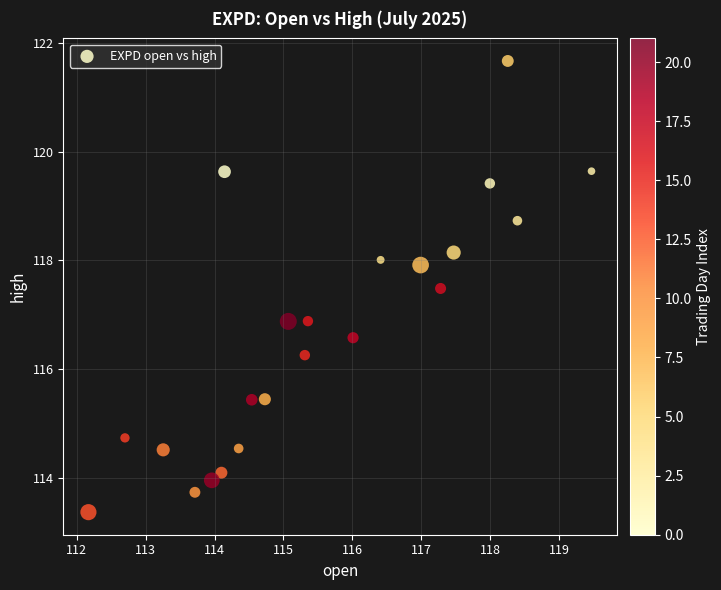

What is the range of Y values (max minus min)?

8.3